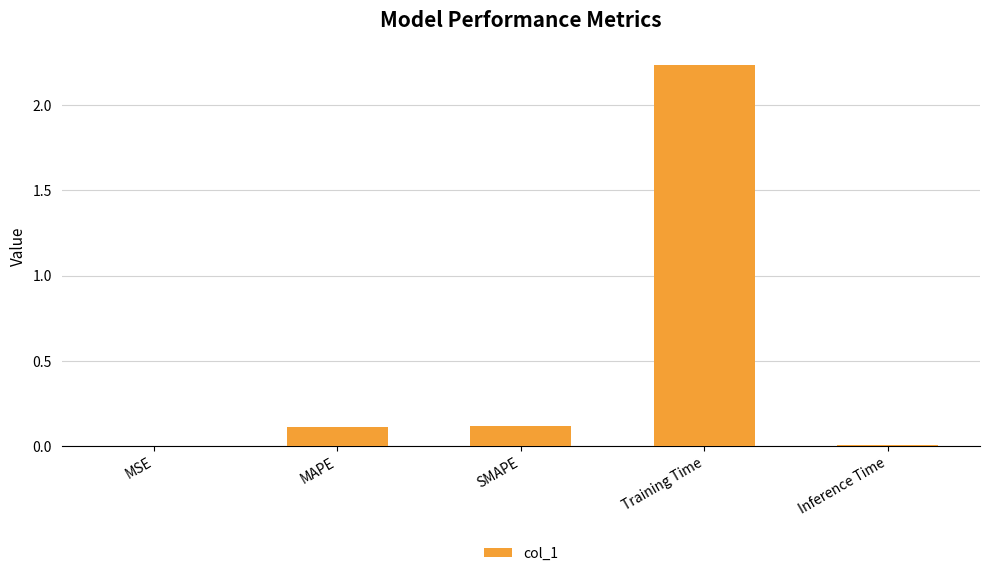

What is the sum of all values?

2.5